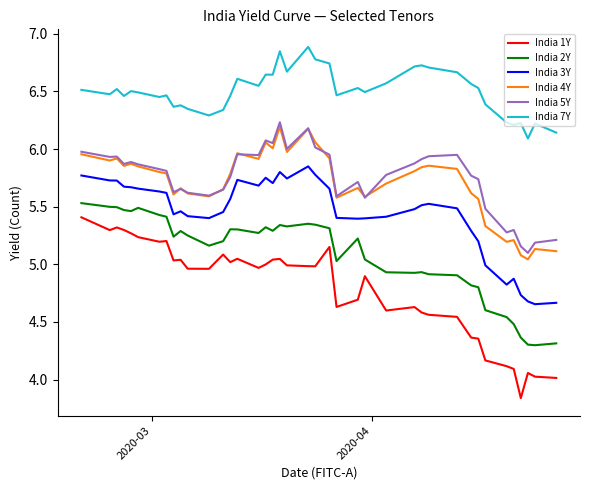

True or false: India 5Y and India 7Y cross at least once.

False